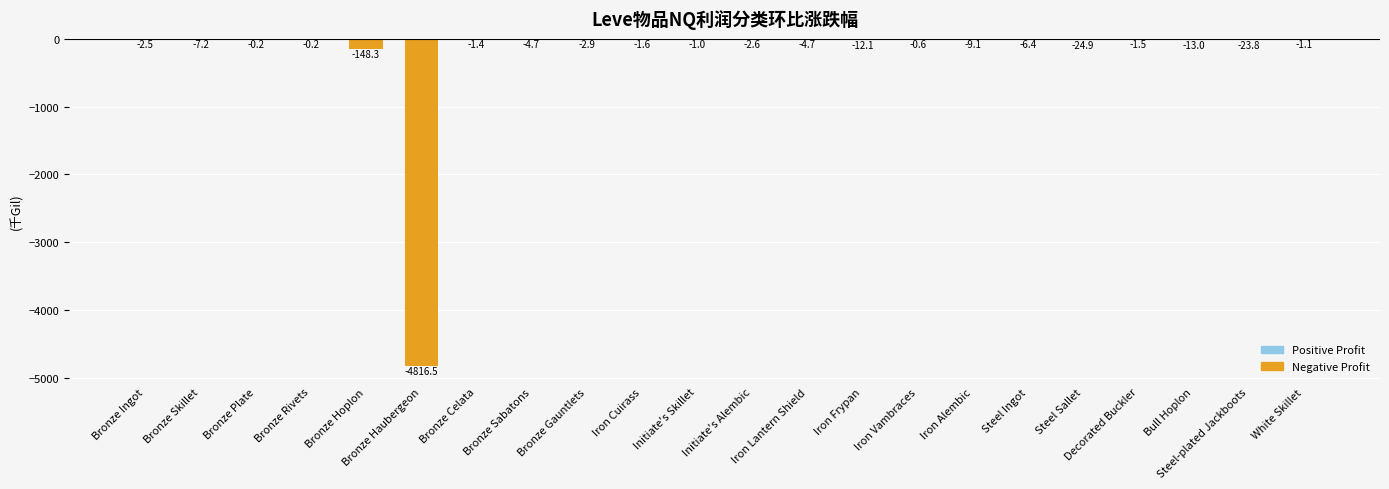

What is the approximate value at Steel Sallet?

-24.9